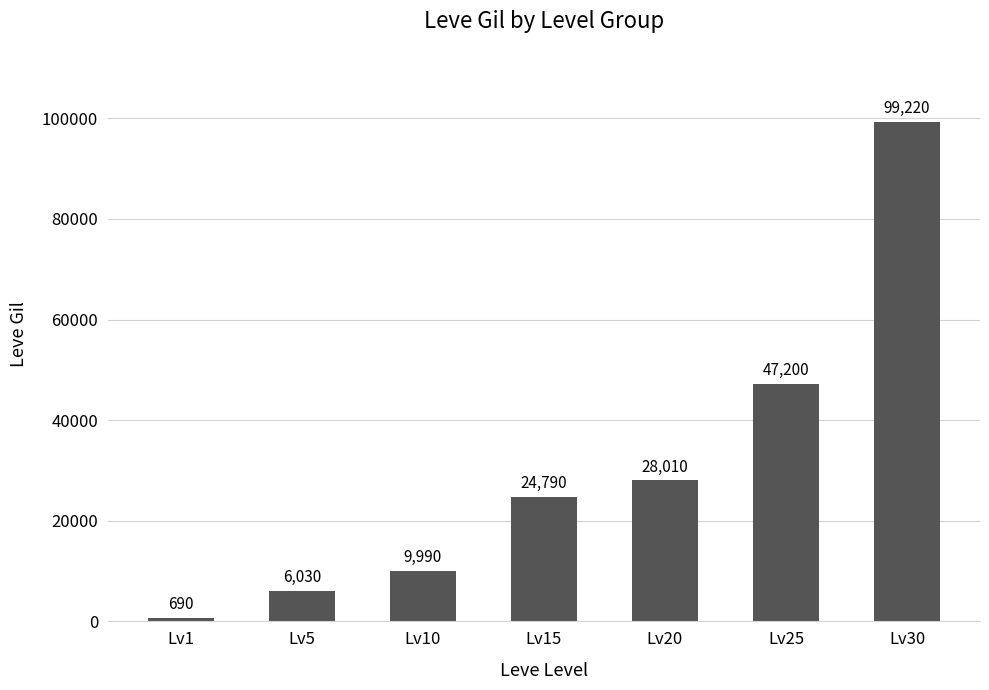

List the labels in order of value, largest first.

Lv30, Lv25, Lv20, Lv15, Lv10, Lv5, Lv1